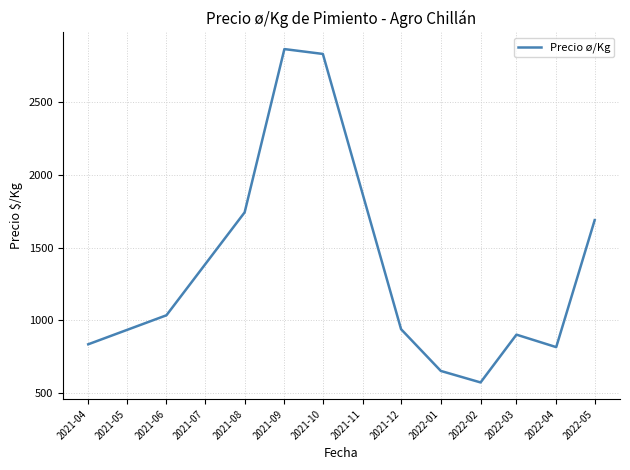

What value does the data have at 2021-04?

833.5